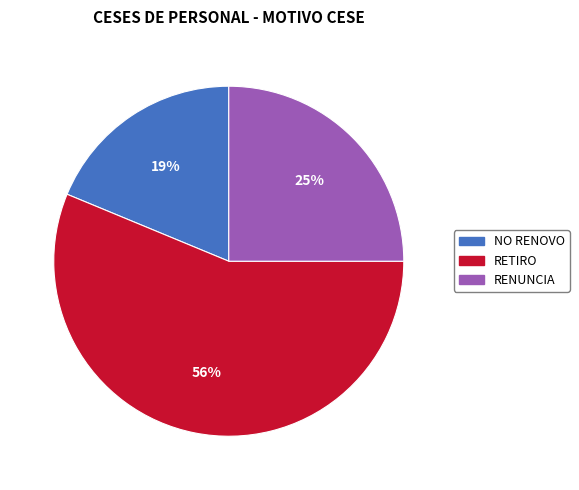

Count the number of slices in the pie.

3